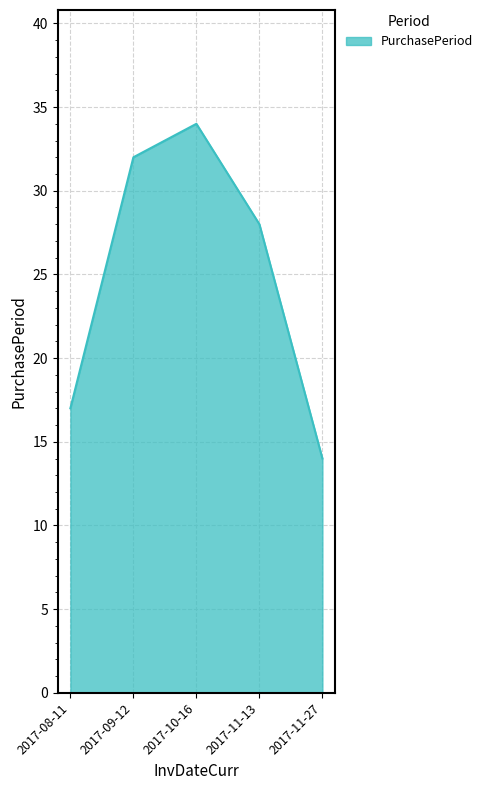

What is the average value?

25